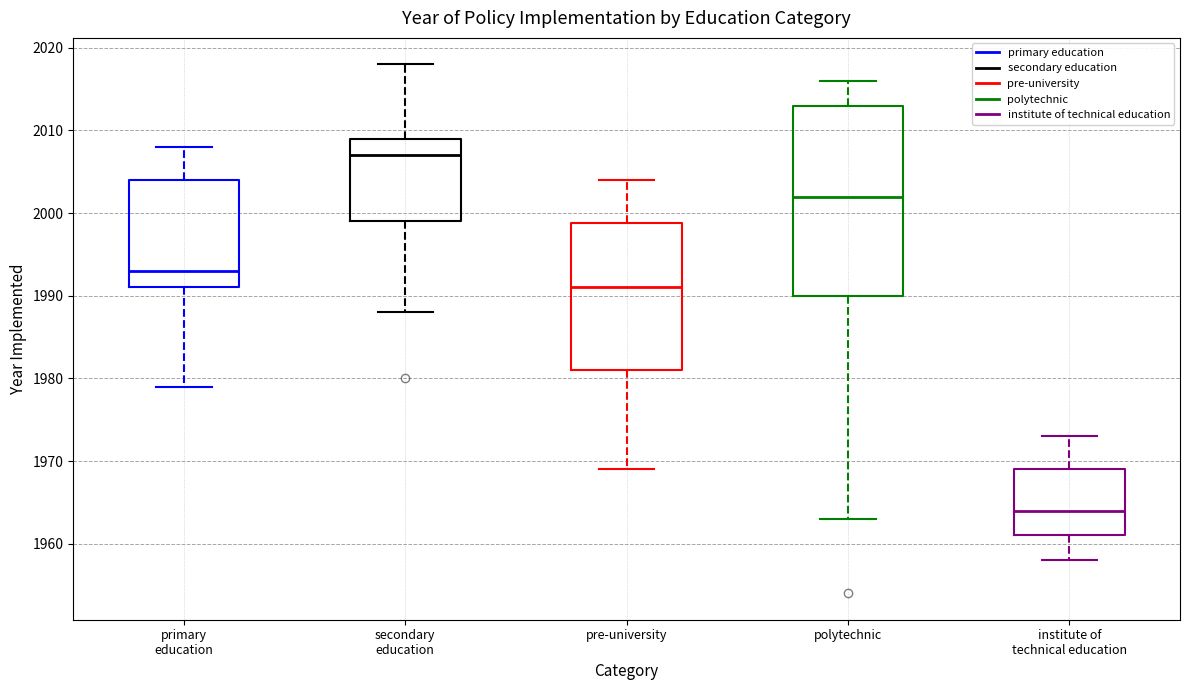

Where does the median line of the box for pre-university sit on the y-axis? The values are not printed on the chart, so give them approximately, as read against the axis.

1991